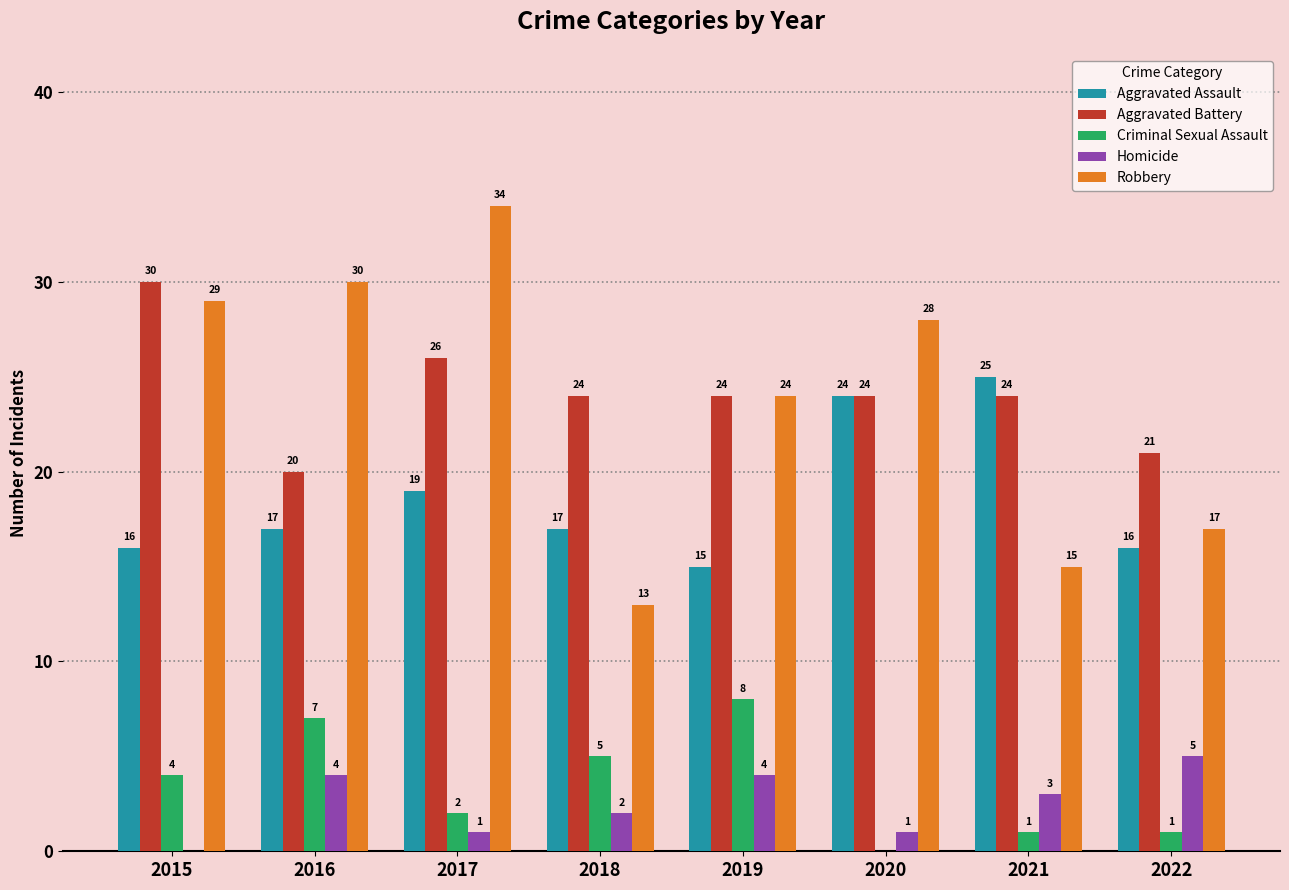

What is the spread (max minus min) of values at 2021?

24